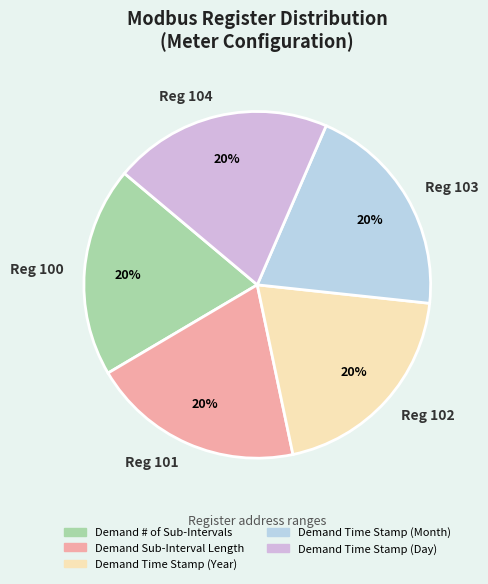

How many segments does this pie chart have?

5